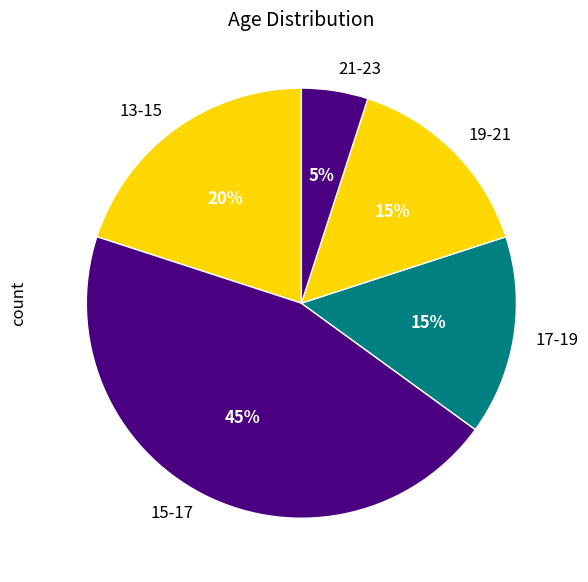

What percentage is the 15-17 slice, to the nearest percent?

45%